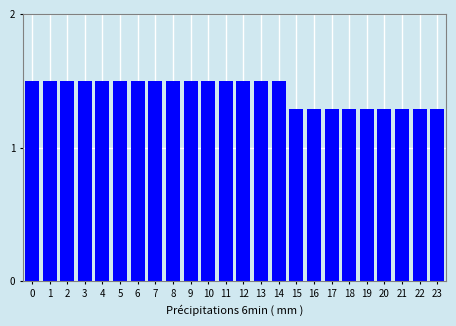

Reading right to left, extract all data points from this chart.

23=1.3	22=1.3	21=1.3	20=1.3	19=1.3	18=1.3	17=1.3	16=1.3	15=1.3	14=1.5	13=1.5	12=1.5	11=1.5	10=1.5	9=1.5	8=1.5	7=1.5	6=1.5	5=1.5	4=1.5	3=1.5	2=1.5	1=1.5	0=1.5